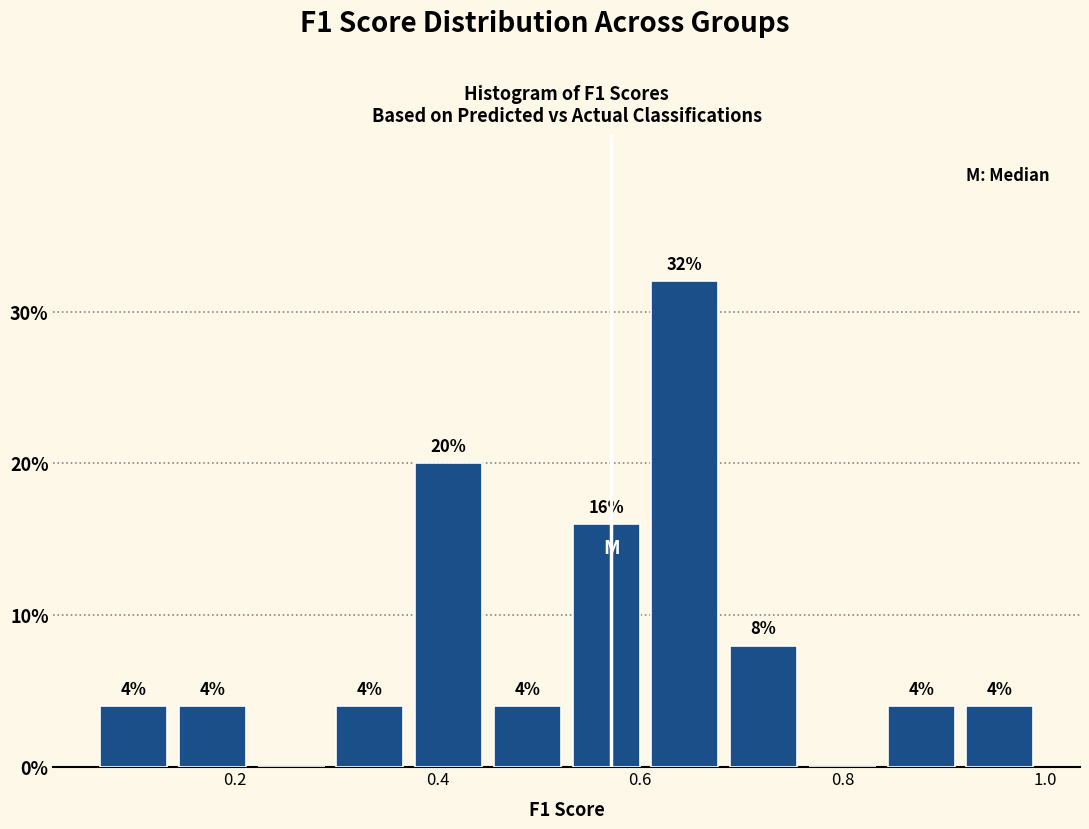

Around what value on the x-axis is the tallest bar? Give the approximate position of its centre, as read against the axis.

0.64